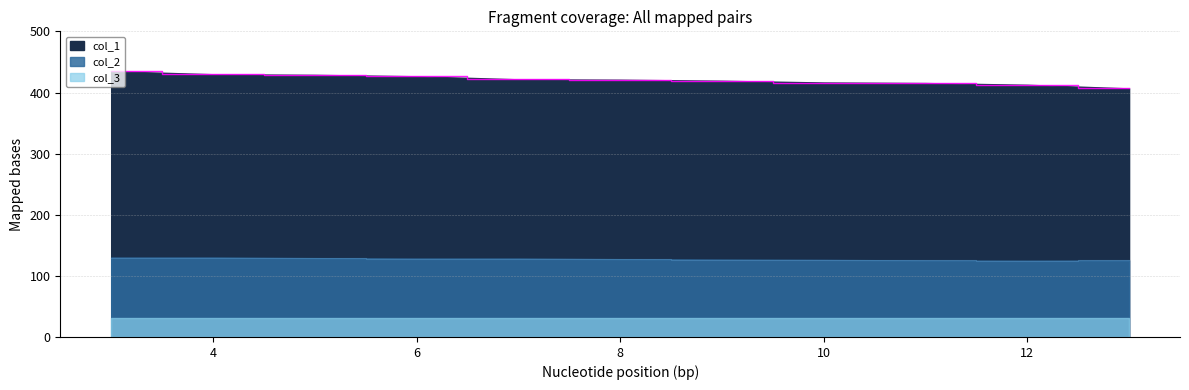

The value of col_2 at 5 is 129.0. True or false?

True